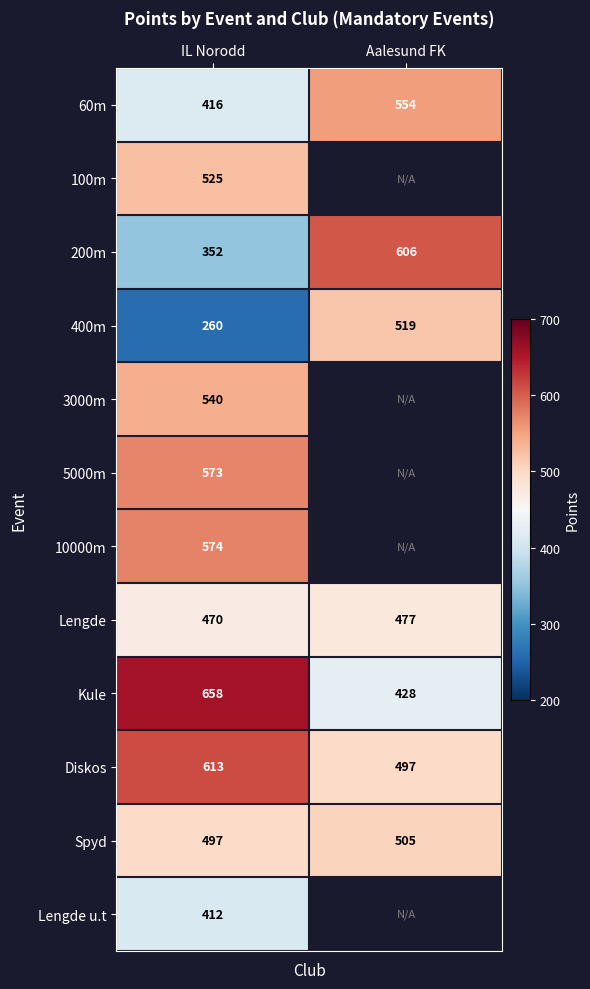

At which category does the chart reach its peak across all series?

IL Norodd